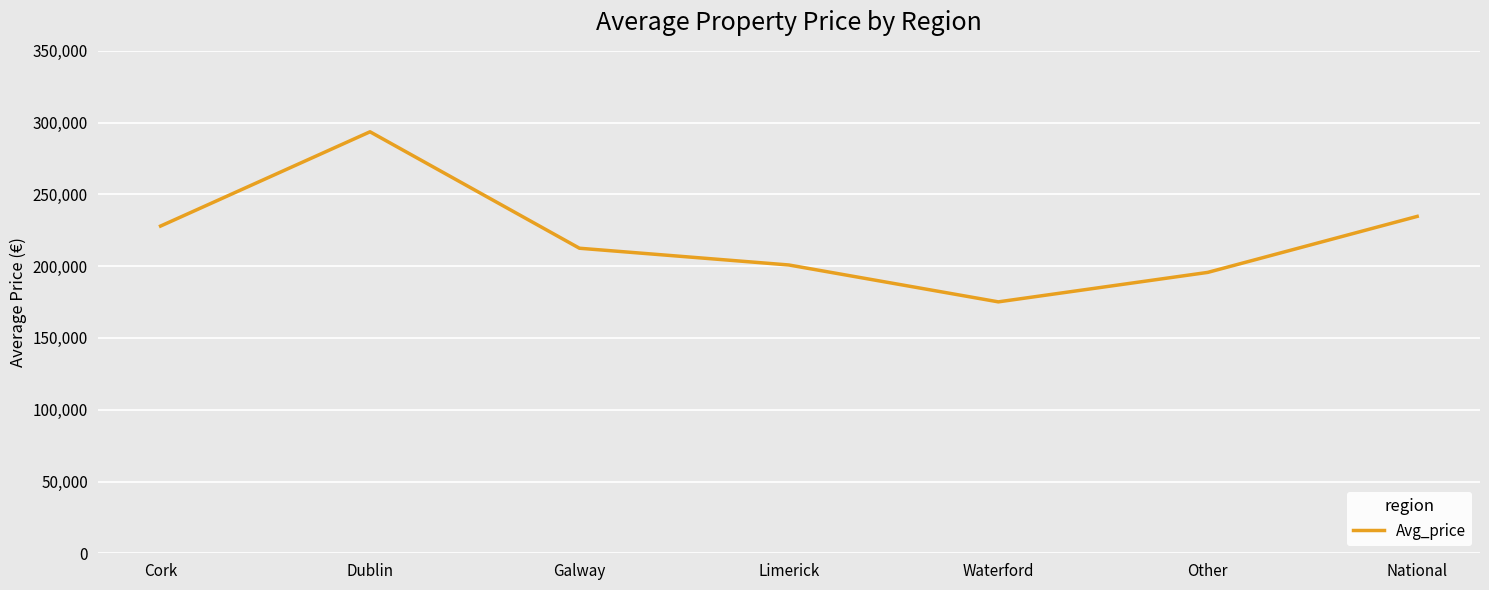

What is the maximum value shown in the chart?

293607